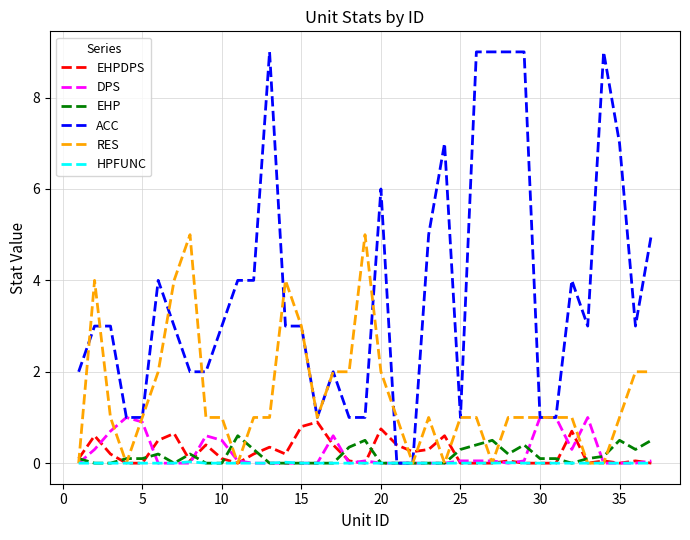

Which series has the largest total across all categories?

ACC